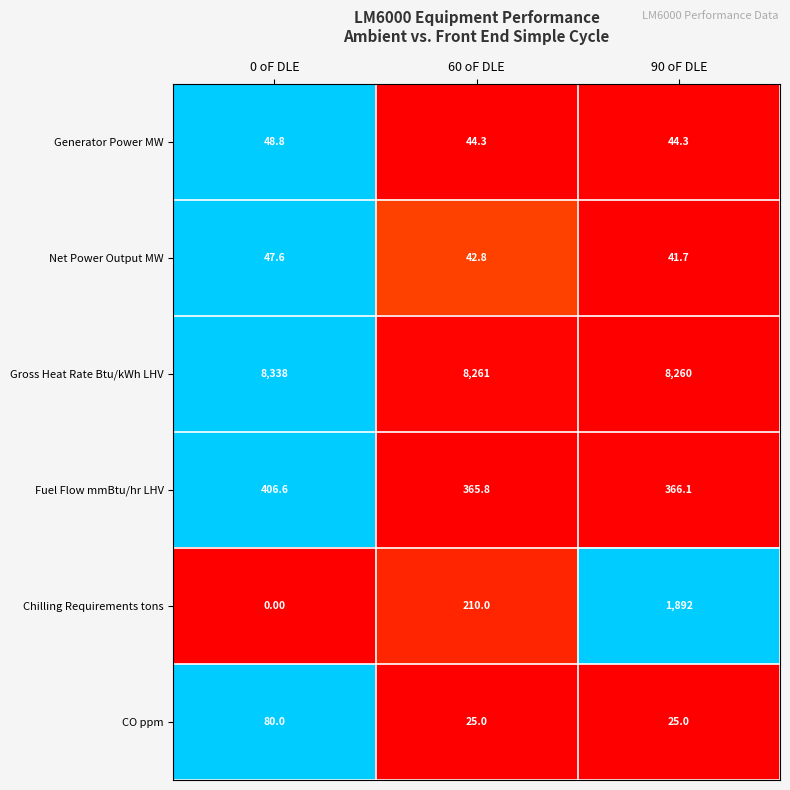

Rank the categories by Gross Heat Rate Btu/kWh LHV value from highest to lowest.

0 oF DLE, 60 oF DLE, 90 oF DLE